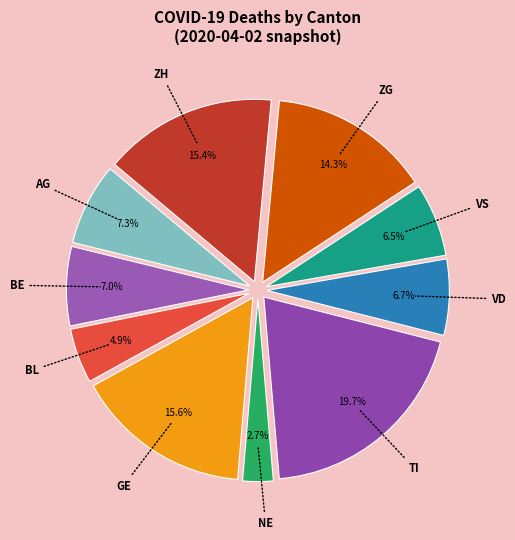

Does any single category account for the majority?

No